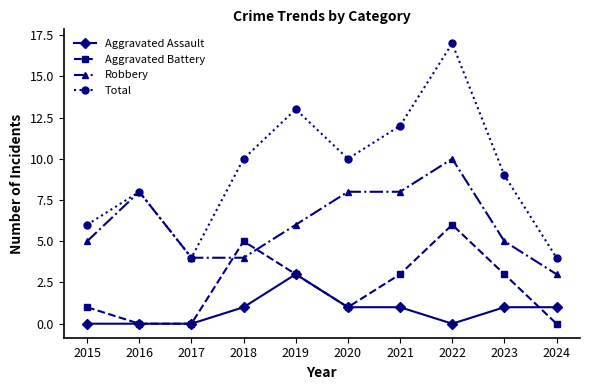

Rank the series by their average value, from highest to lowest.

Total, Robbery, Aggravated Battery, Aggravated Assault